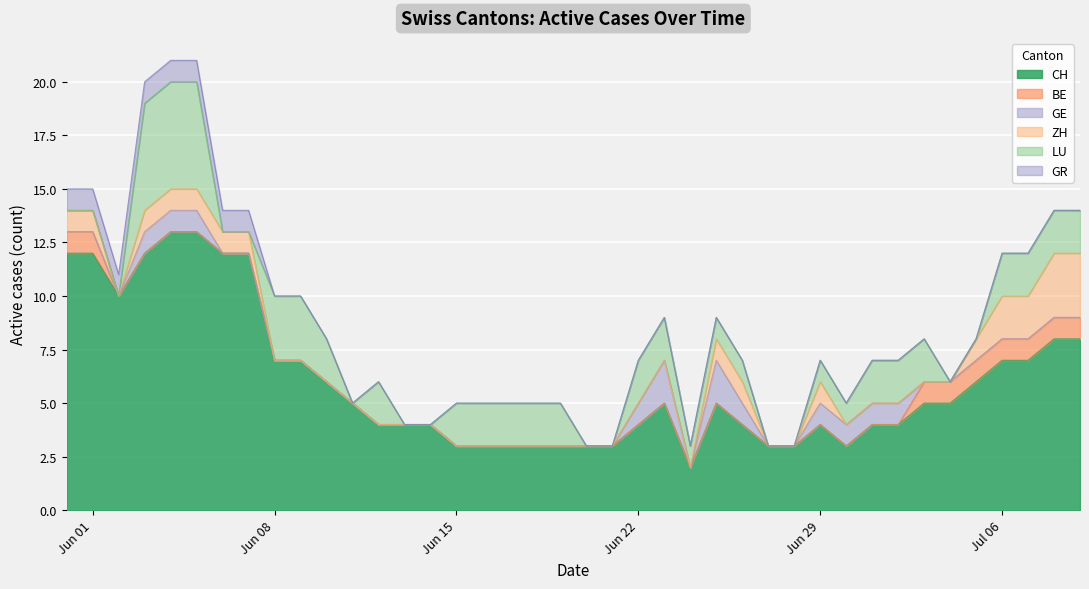

Count the number of categories in the chart.

40